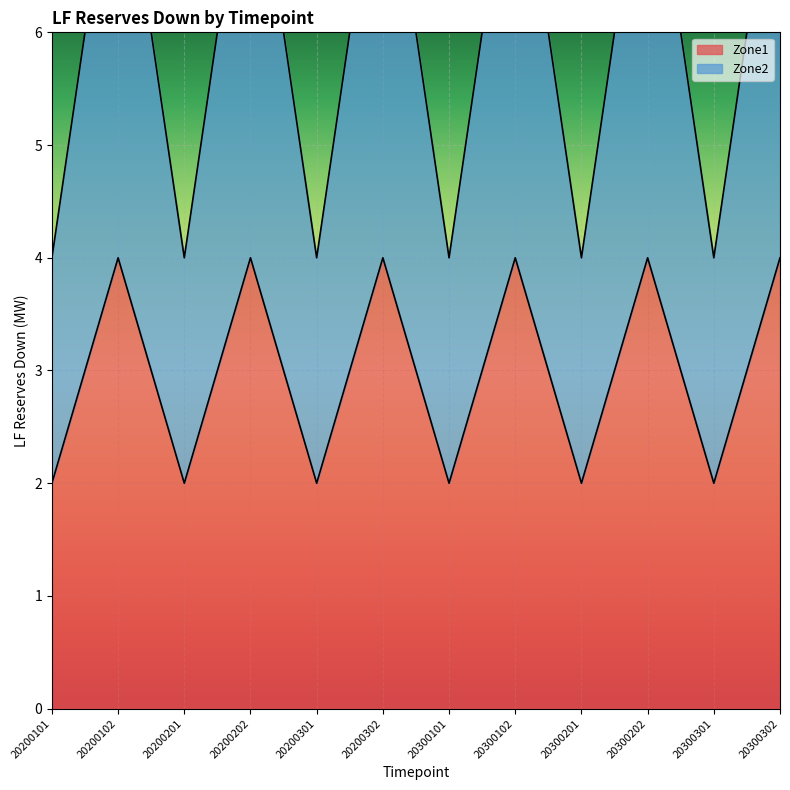

What is the greatest value displayed?

8